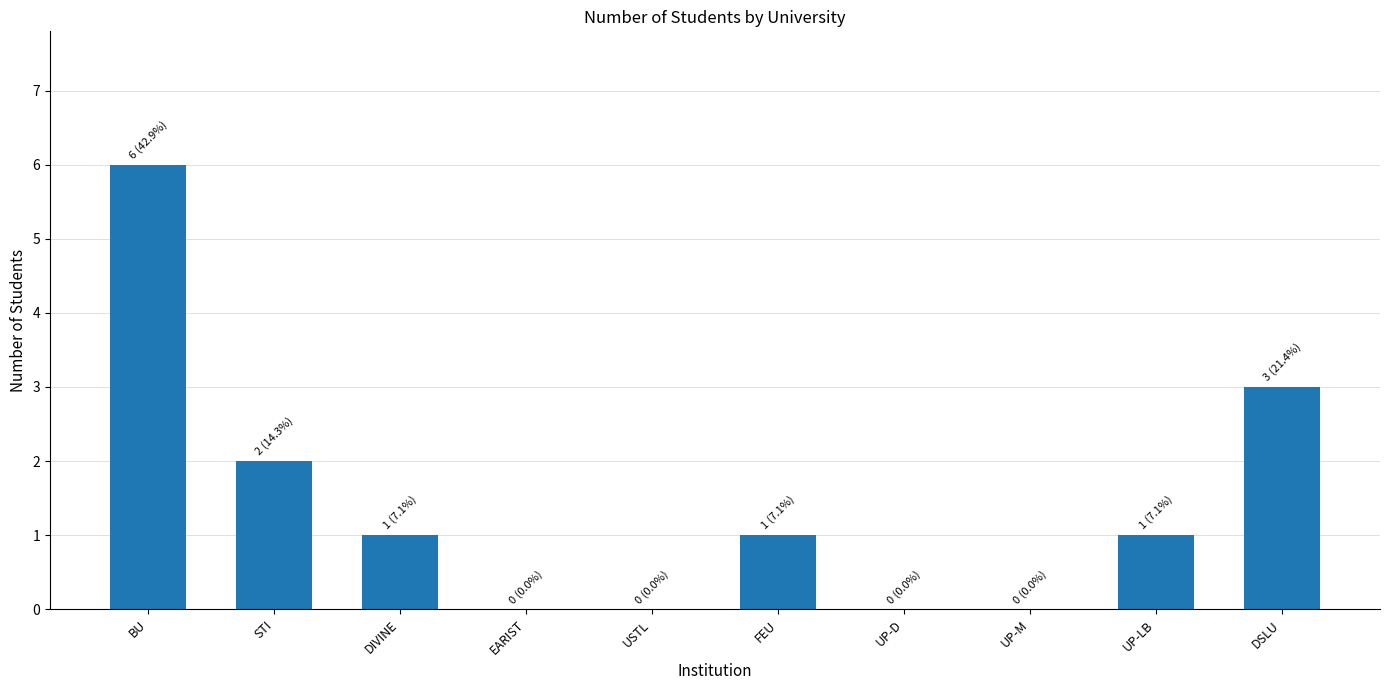

Are the bars grouped side by side (vs. stacked)?

No